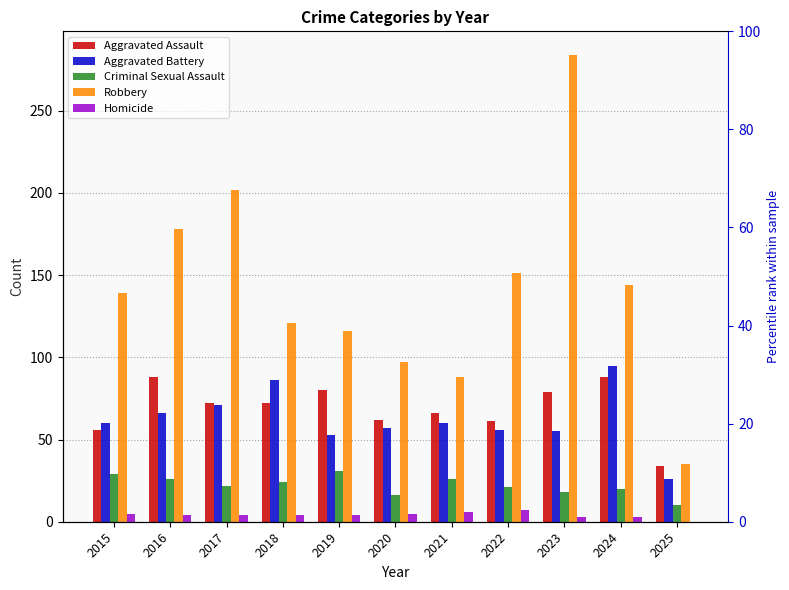

What is the value of the Homicide bar at the 2nd from the left?

4